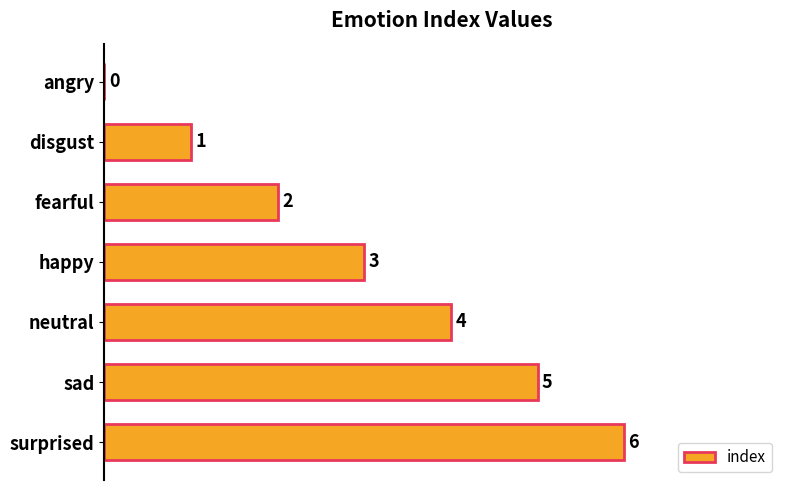

How many positive values are there?

6